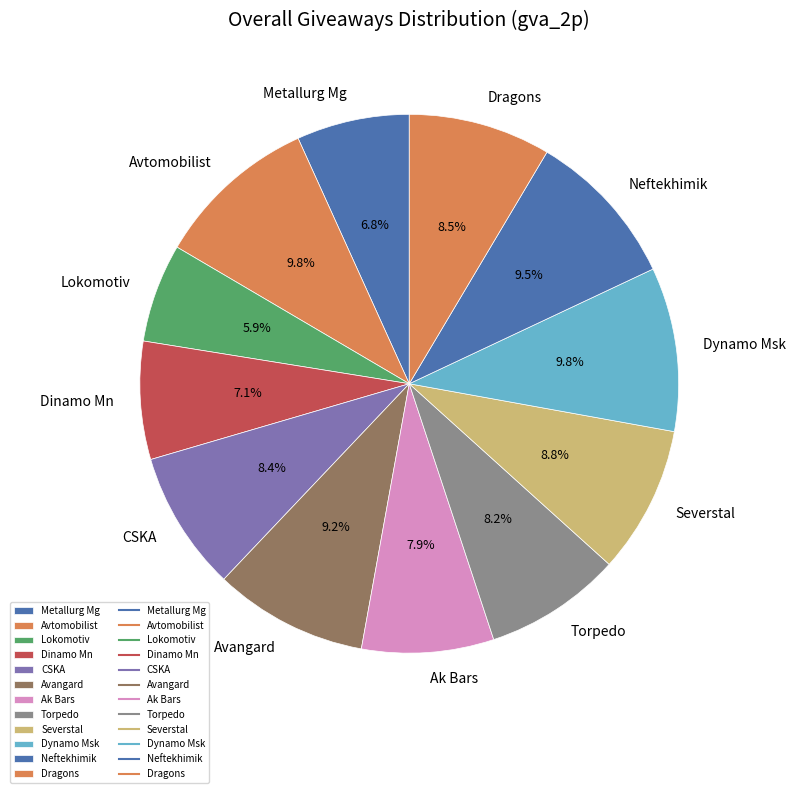

To the nearest percent, what is the difference between the largest and smallest slice percentages?

4%